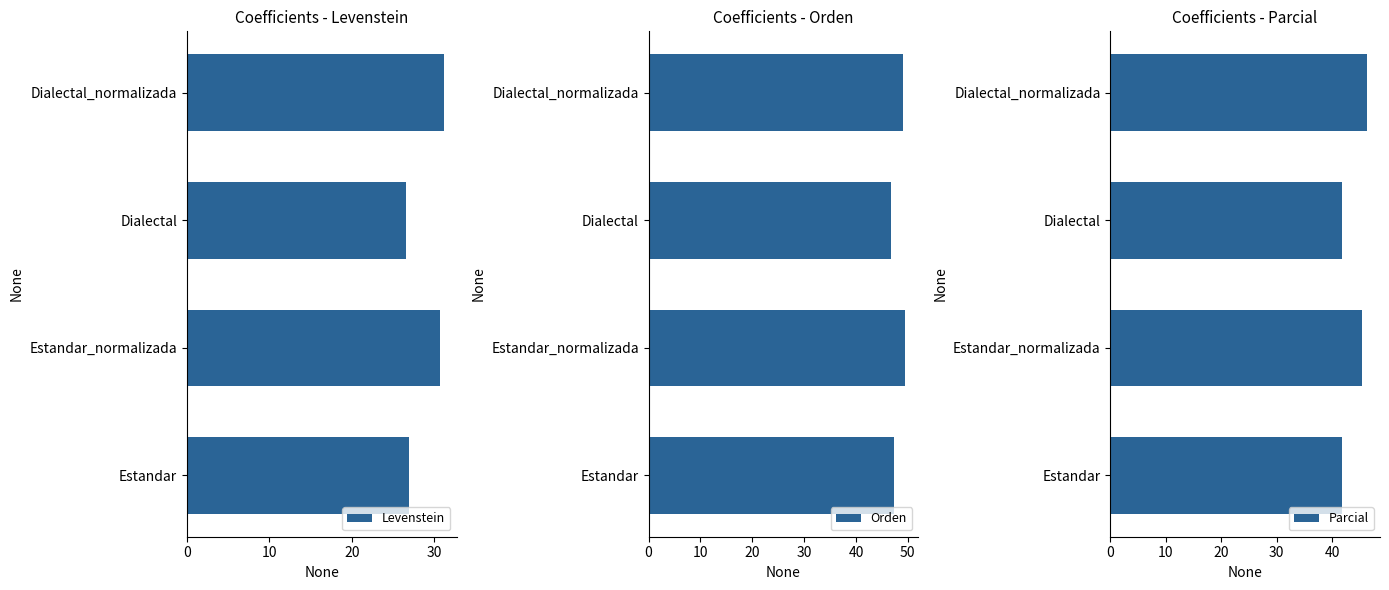

Is it true that Levenstein equals 26.9 at Estandar?

True